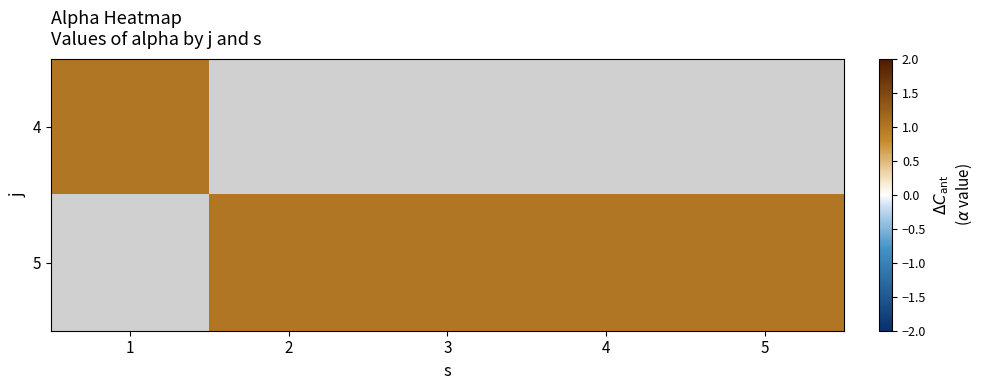

What is the sum of all row_index values?

24